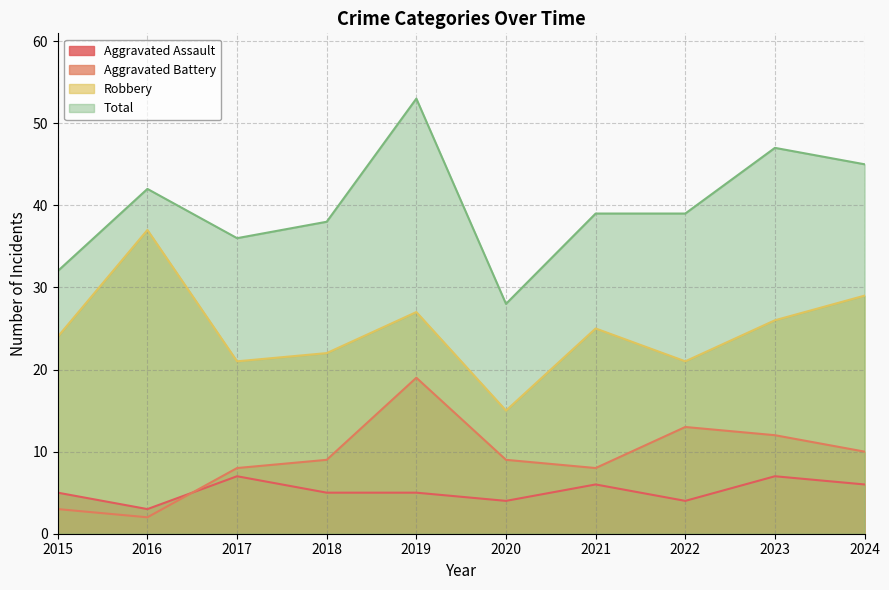

What is the difference between the maximum and minimum values in the Aggravated Assault series?

4